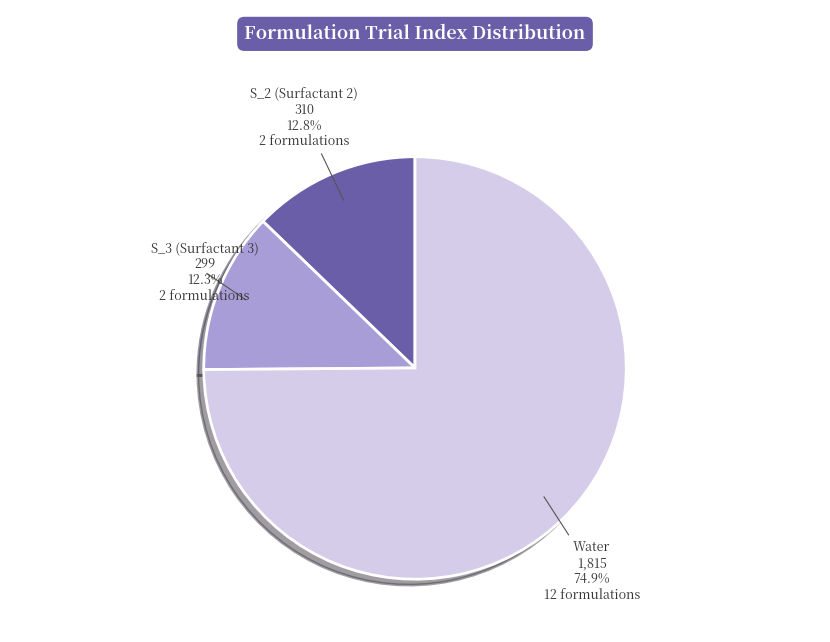

Does any single category account for the majority?

Yes